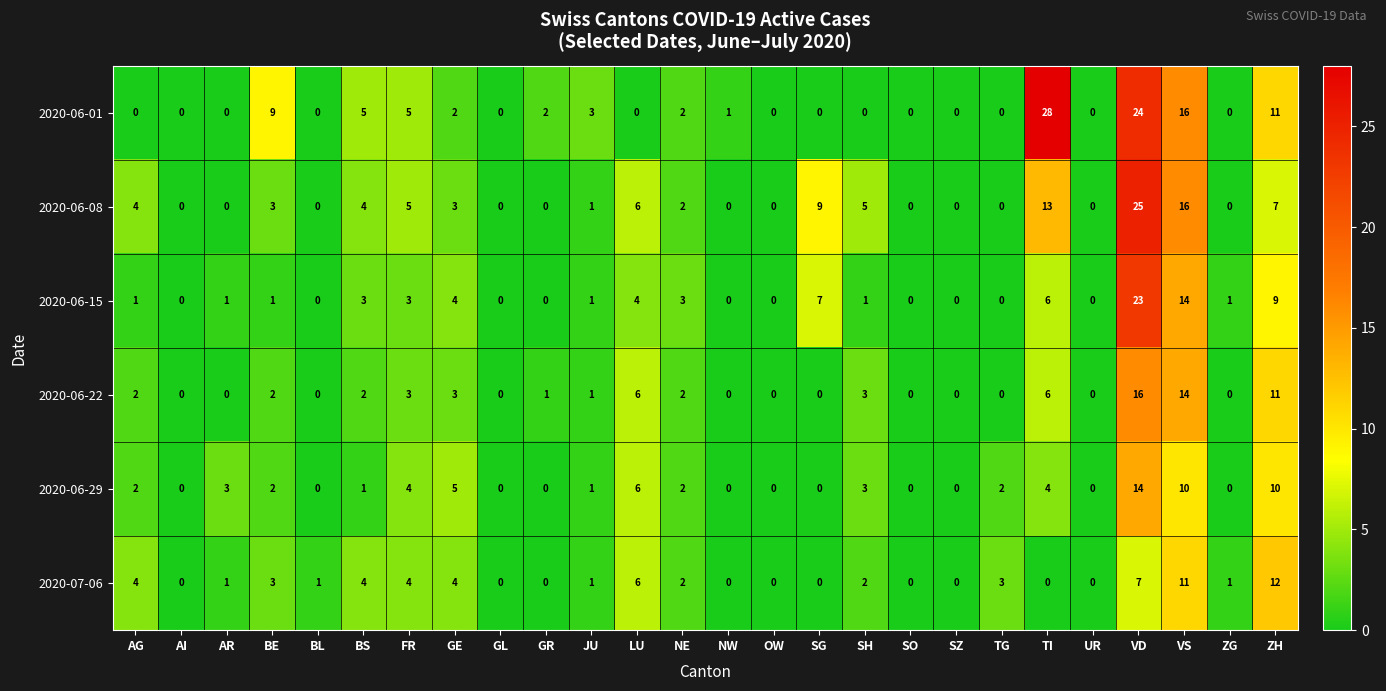

Is the value of 2020-06-29 at NW greater than the value of 2020-06-15 at BE?

No